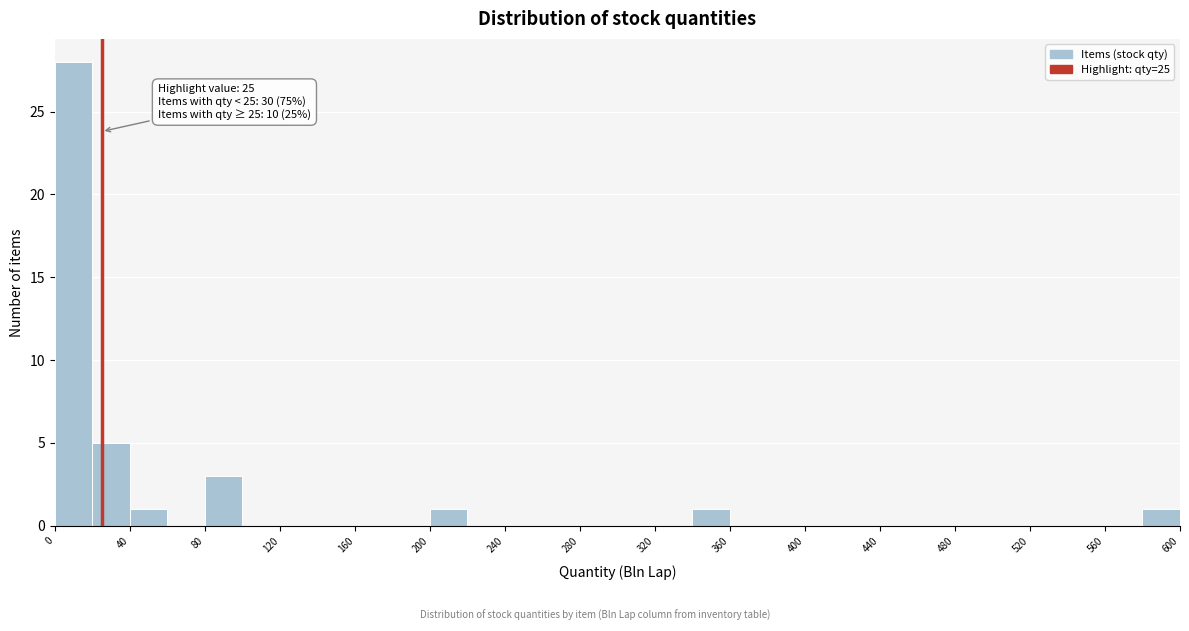

Which range on the x-axis has the tallest bar?

0 to 20